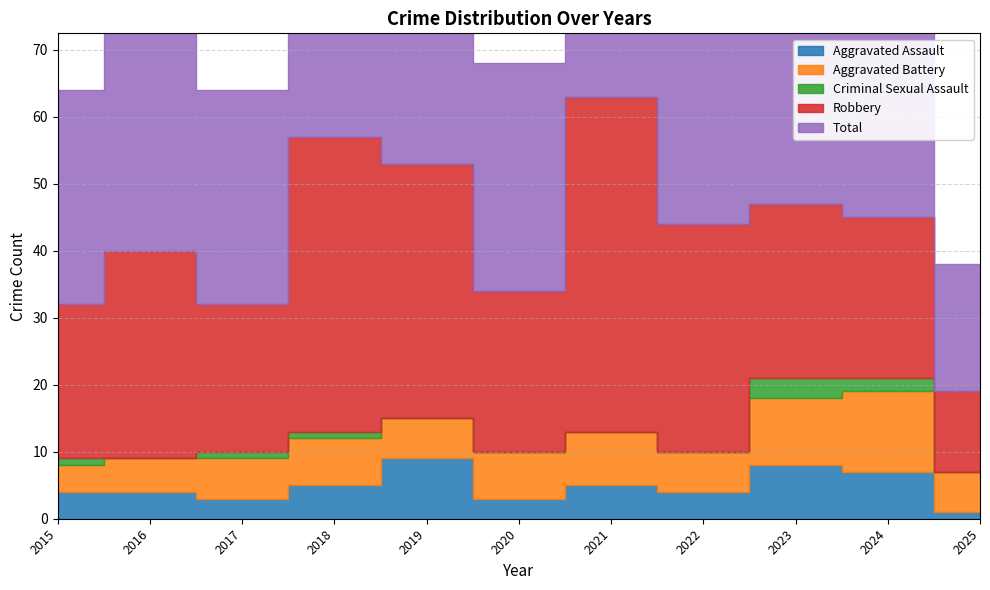

At which category does Total reach its first local peak?

2016